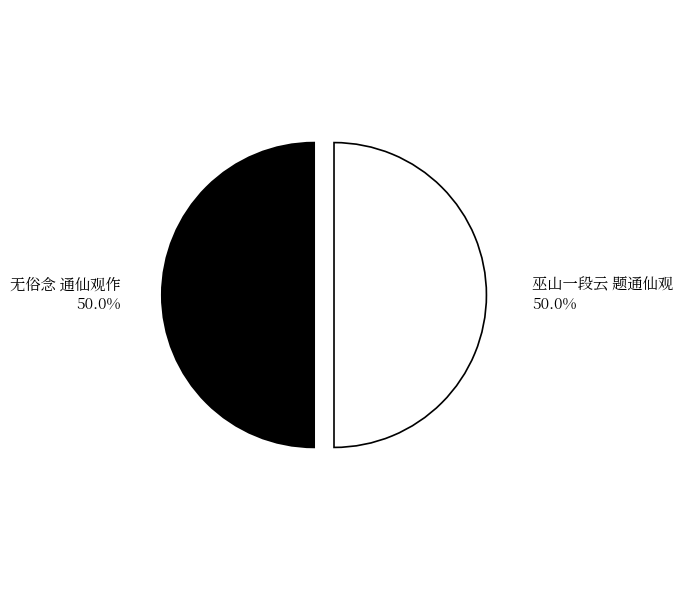

Which category has the biggest portion of the pie?

巫山一段云 题通仙观